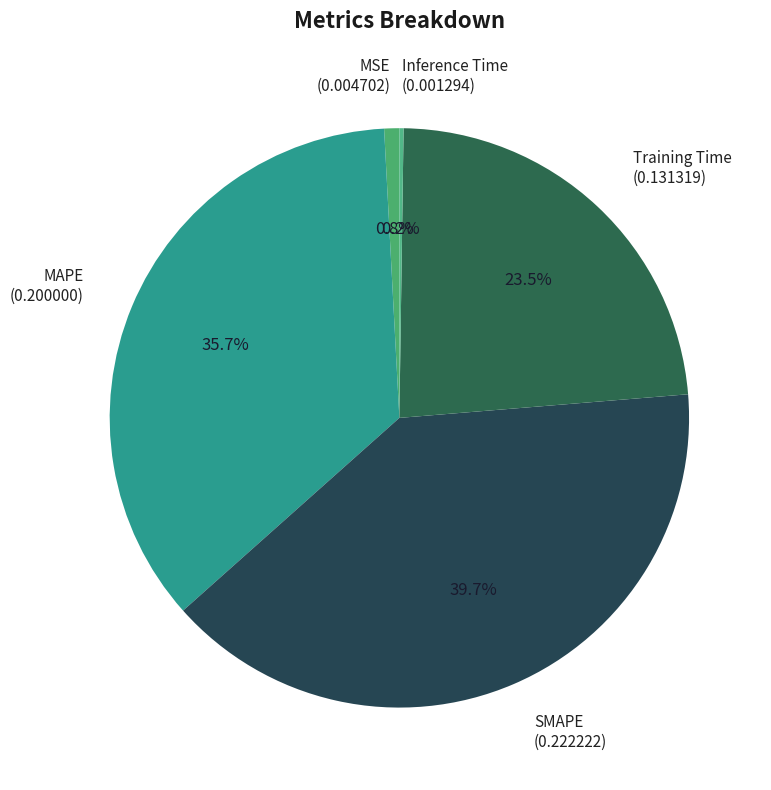

Which has a higher value, MSE or SMAPE?

SMAPE